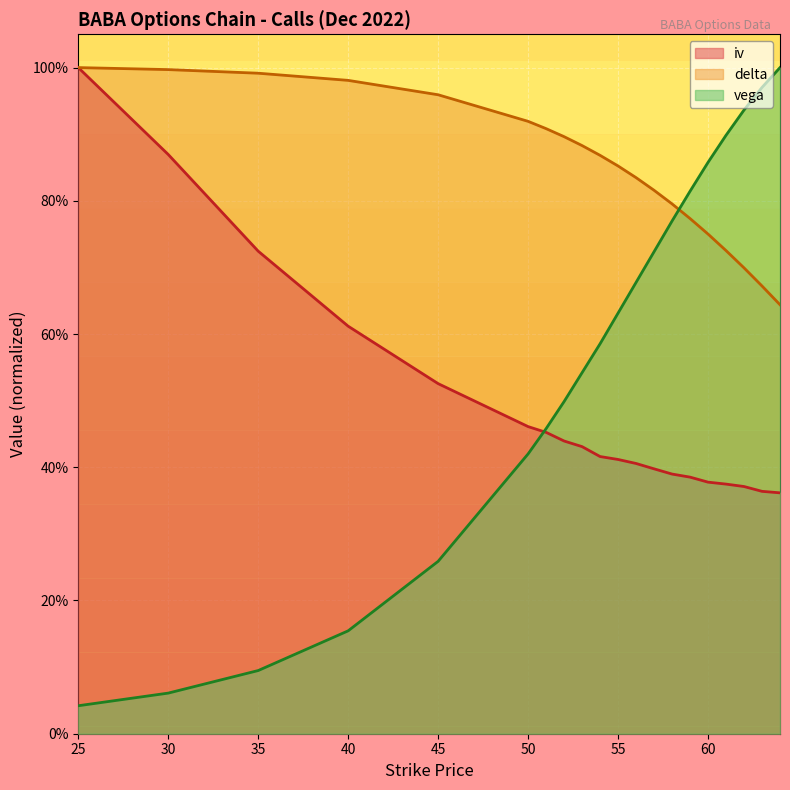

Which series has the largest total across all categories?

delta